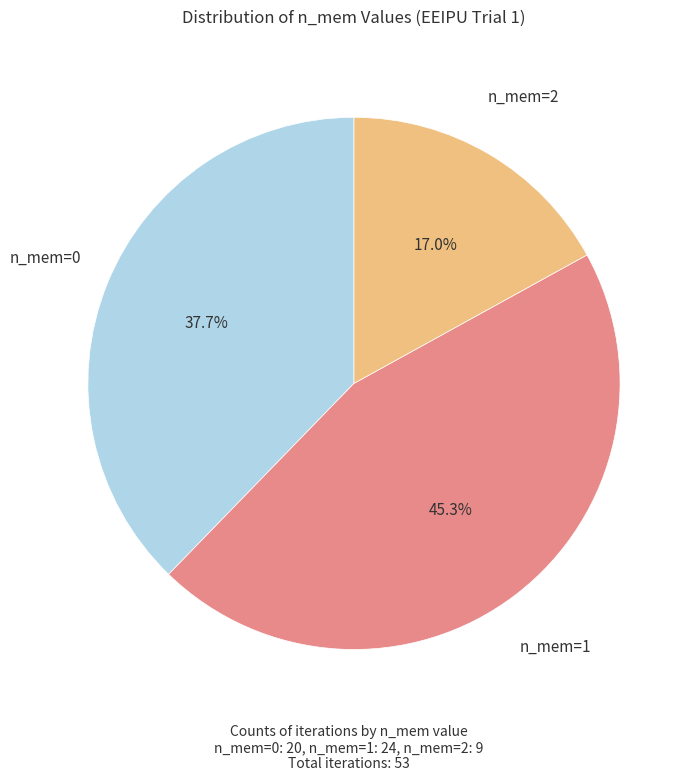

Does any single category account for the majority?

No